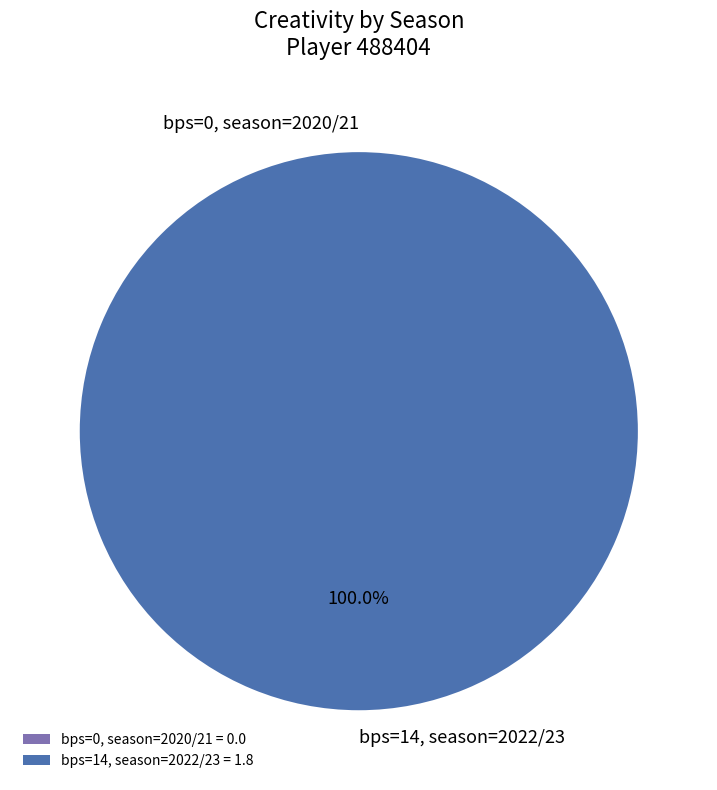

Which slice represents more than half of the pie?

14 (bps=14)